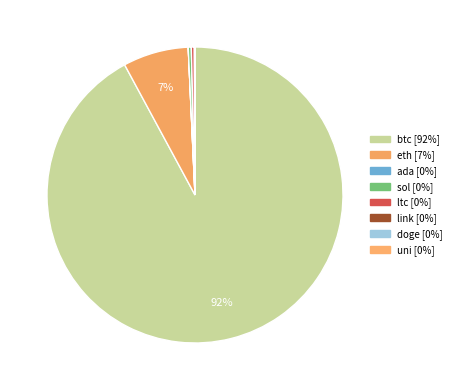

Is it true that uni is 7% of the pie?

False